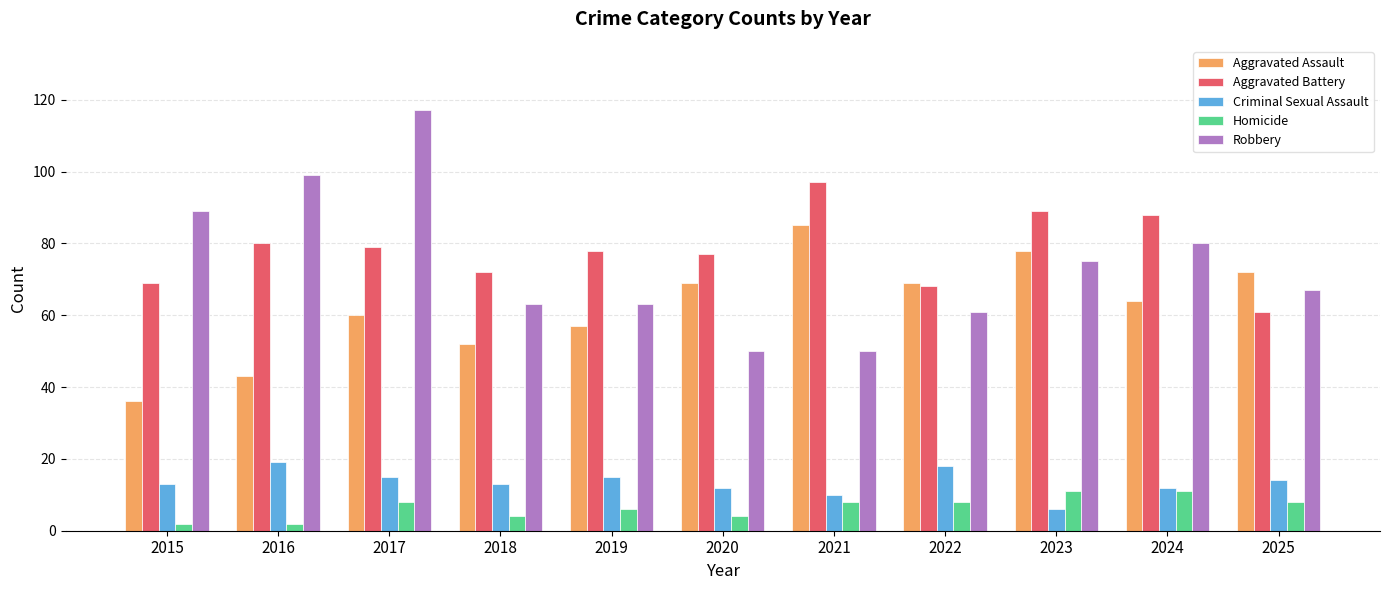

What is the sum of the Robbery values at 2022 and 2020?

111